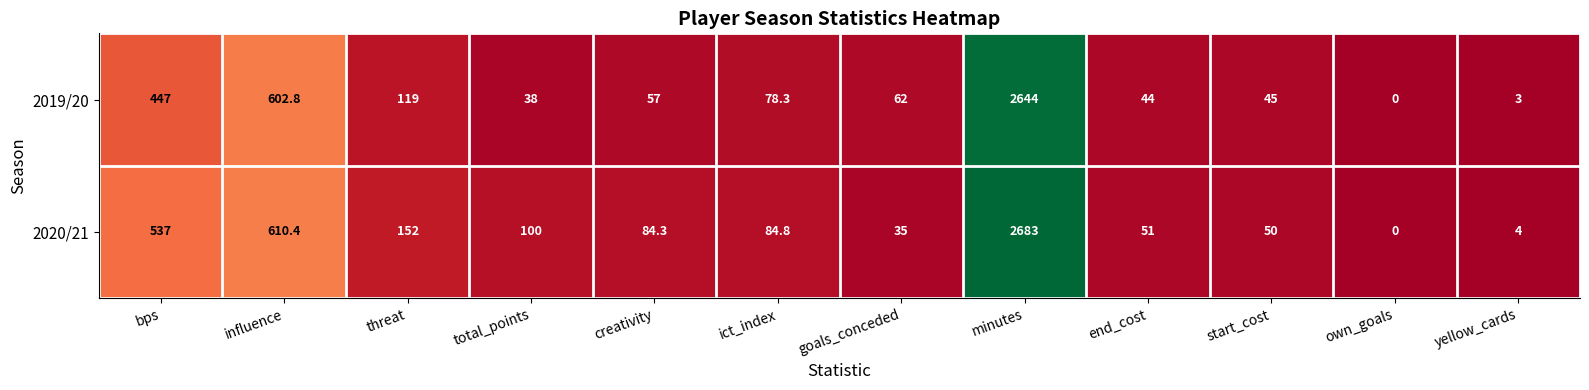

Where does the 2019/20 series first go above 62?

bps